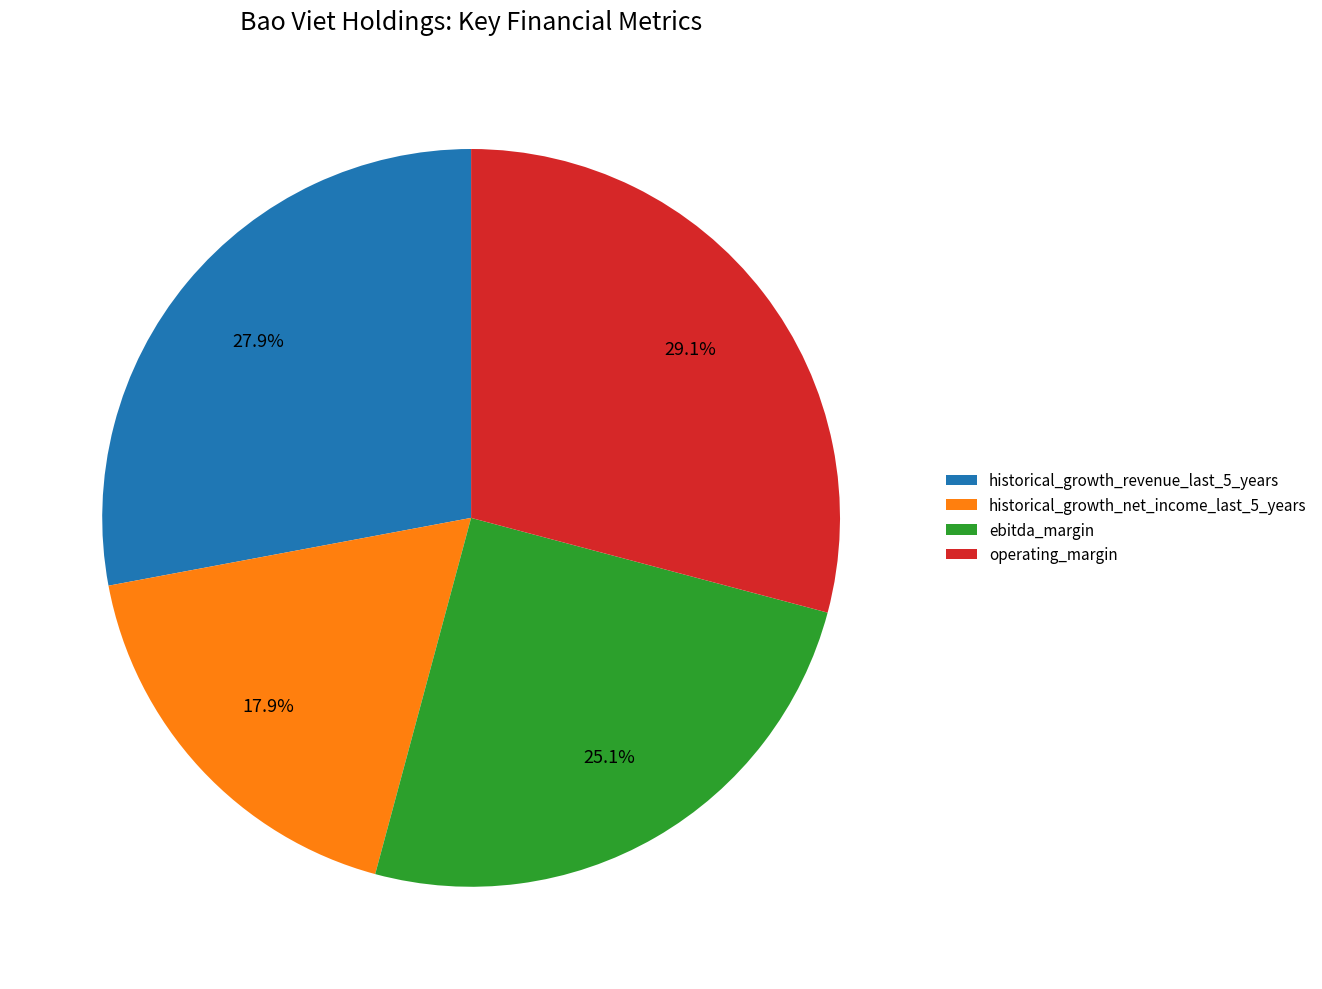

Does historical_growth_net_income_last_5_years represent more than half of the total?

No